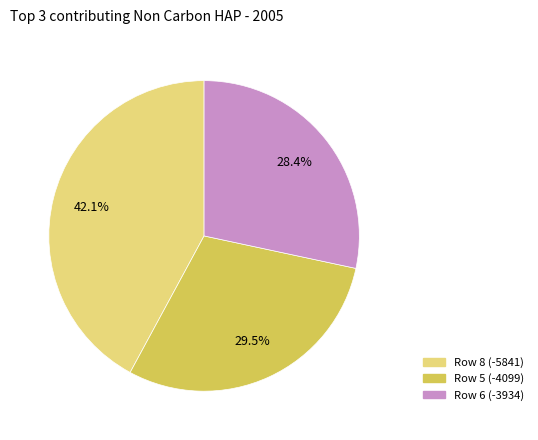

Does any single category account for the majority?

No